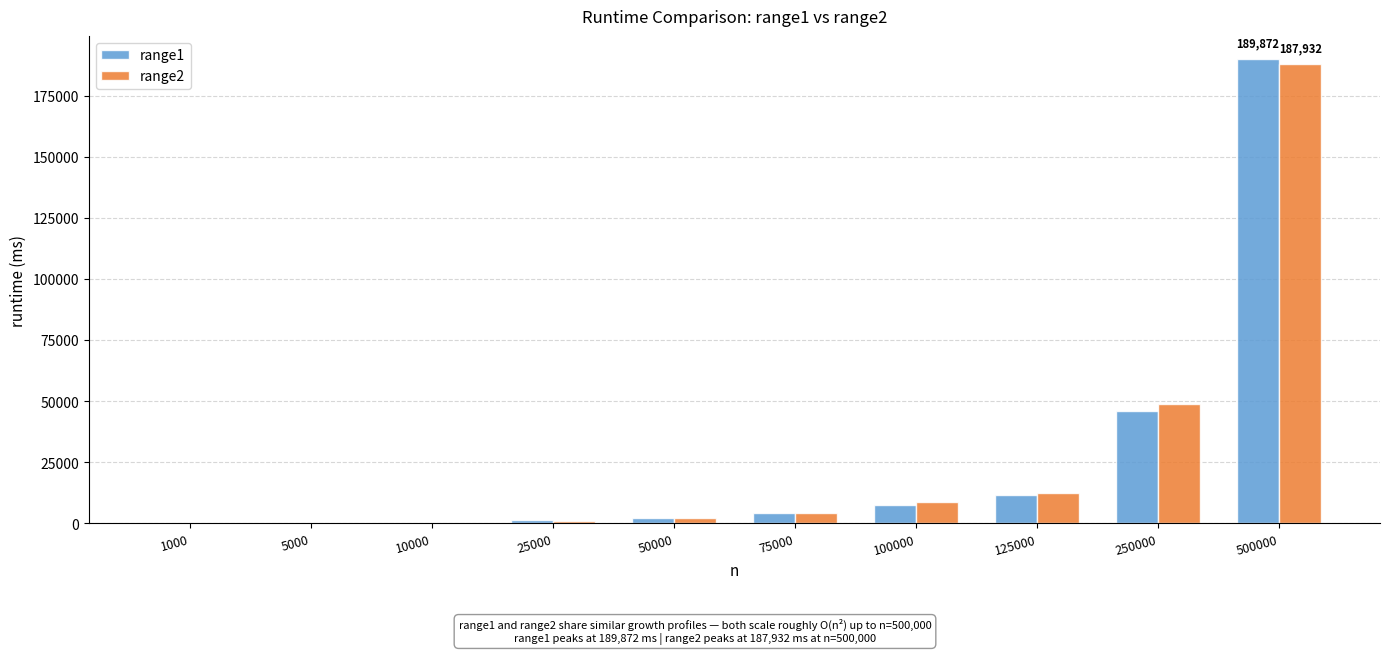

Are the bars horizontal?

No